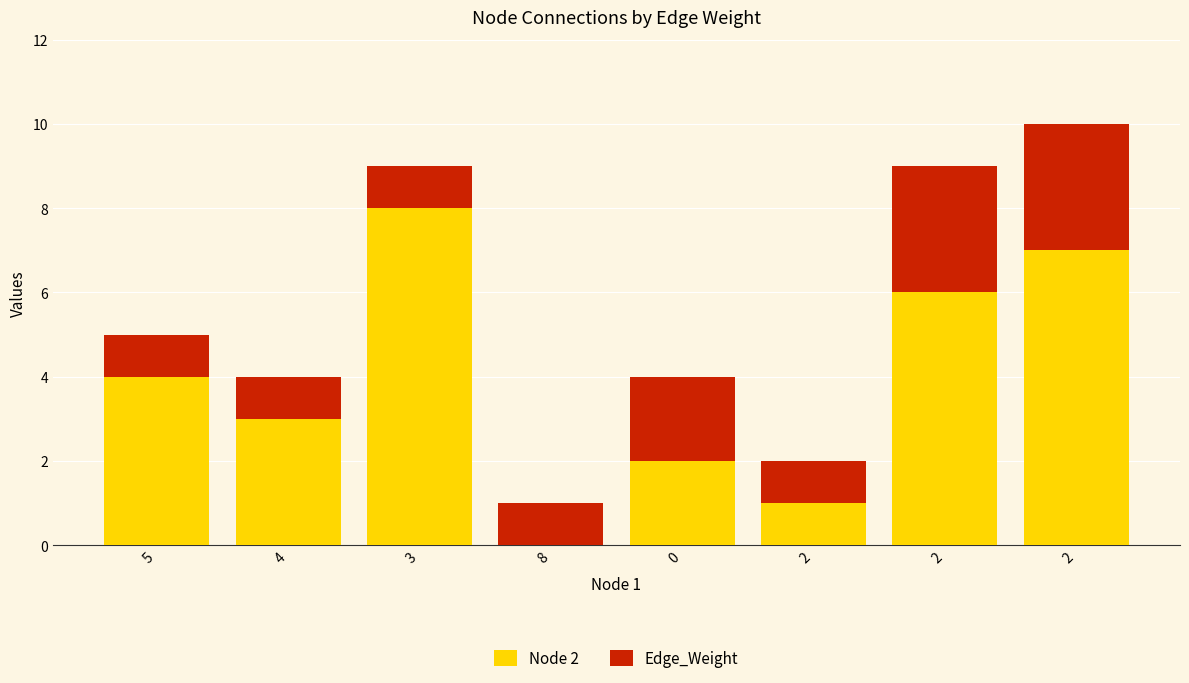

Is it true that Edge_Weight equals 1 at 2?

True